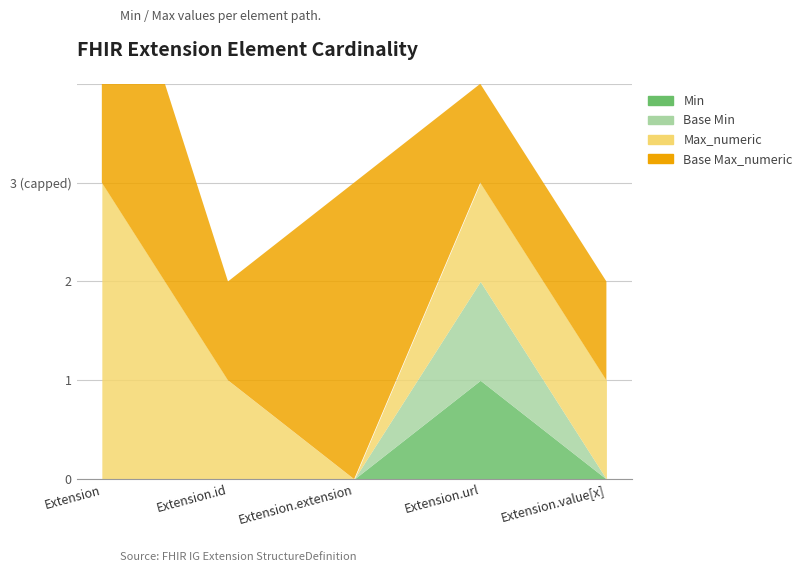

Reading right to left, extract all data points from this chart.

Min: Extension.value[x]=0	Extension.url=1	Extension.extension=0	Extension.id=0	Extension=0
Max_numeric: Extension.value[x]=1	Extension.url=1	Extension.extension=0	Extension.id=1	Extension=999
Base Min: Extension.value[x]=0	Extension.url=1	Extension.extension=0	Extension.id=0	Extension=0
Base Max_numeric: Extension.value[x]=1	Extension.url=1	Extension.extension=999	Extension.id=1	Extension=999